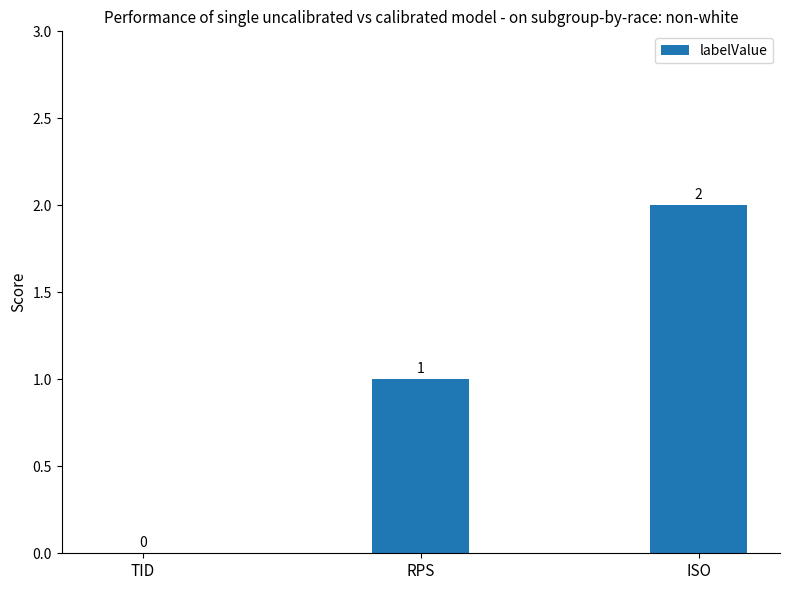

The value at TID is 0. True or false?

True